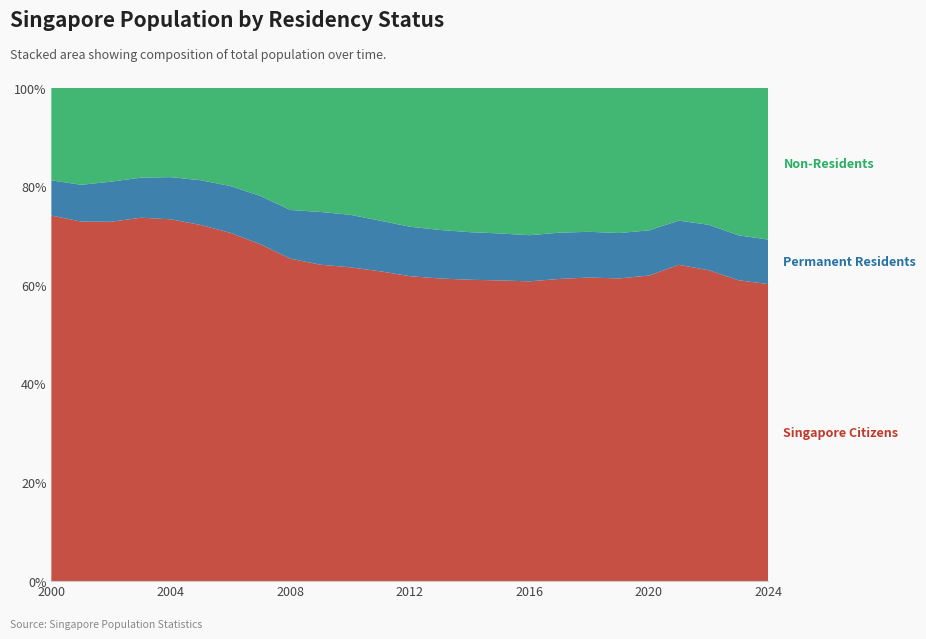

Reading right to left, list all the values displayed in this chart.

Singapore Citizens: 2024=3635937	2023=3610658	2022=3553749	2021=3498191	2020=3523191	2019=3500940	2018=3471936	2017=3439177	2016=3408943	2015=3375023	2014=3343030	2013=3313507	2012=3285140	2011=3257228	2010=3230719	2009=3200693	2008=3164438	2007=3133848	2006=3107924	2005=3081001	2004=3057087	2003=3032541	2002=3043397	2001=3017092	2000=2985886
Permanent Residents: 2024=544931	2023=538595	2022=519490	2021=488651	2020=521019	2019=525269	2018=522347	2017=526619	2016=524616	2015=527667	2014=527709	2013=531244	2012=533065	2011=532023	2010=541002	2009=533183	2008=478221	2007=449234	2006=417970	2005=386813	2004=356179	2003=334350	2002=339547	2001=308810	2000=287477
Non-Residents: 2024=1855992	2023=1768395	2022=1563783	2021=1466724	2020=1641597	2019=1677360	2018=1644393	2017=1646457	2016=1673724	2015=1632312	2014=1598985	2013=1554411	2012=1494232	2011=1394437	2010=1305011	2009=1253697	2008=1196737	2007=1005517	2006=875471	2005=797948	2004=753398	2003=747935	2002=793006	2001=812110	2000=754524